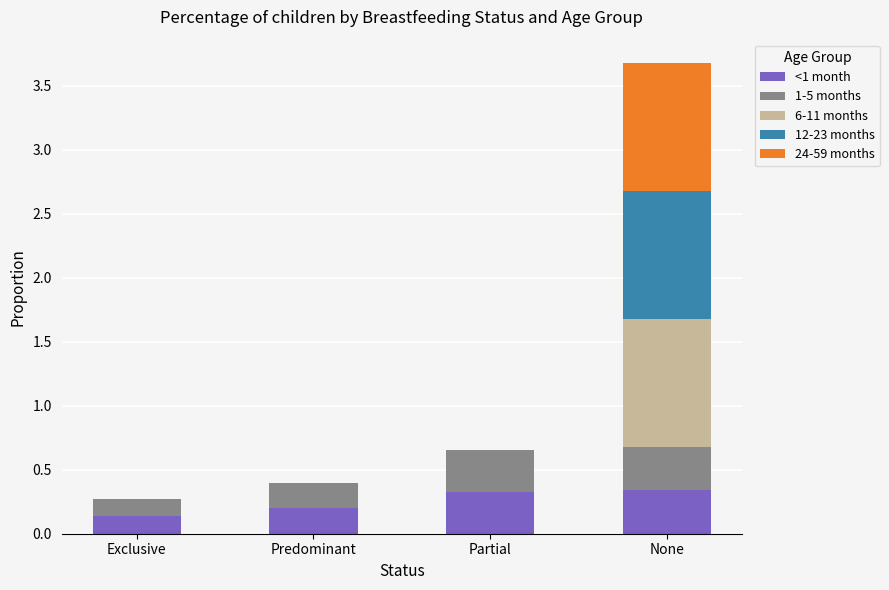

At which category is the sum across all series the highest?

None